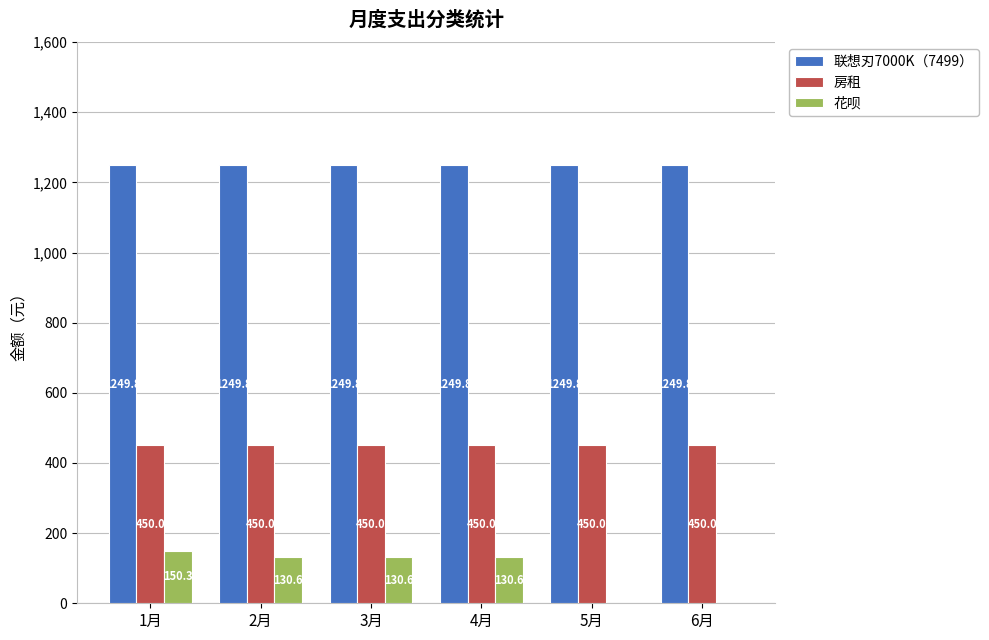

What is the highest value of the 联想刃7000K（7499） series?

1249.8